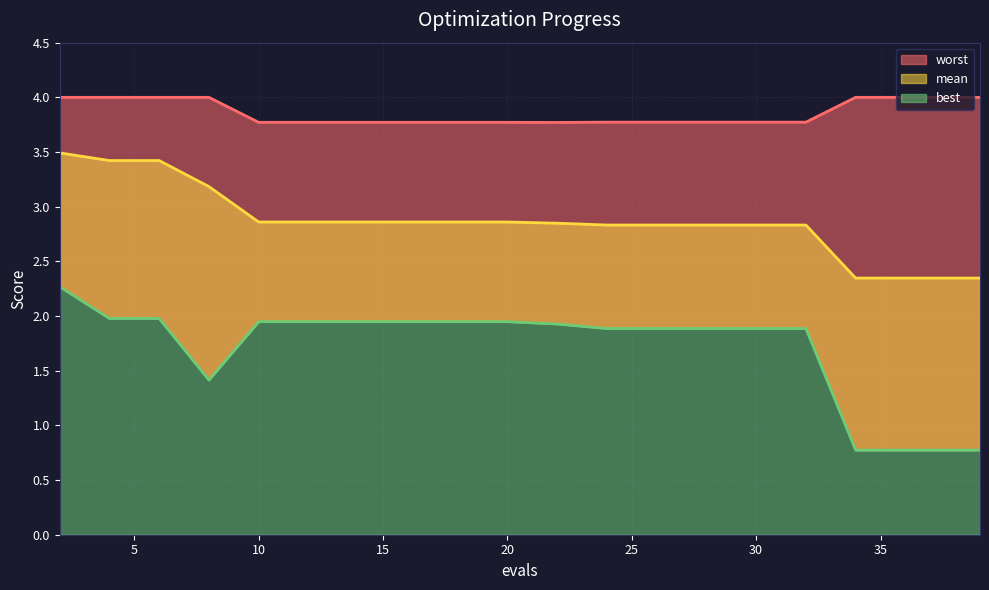

Which series has the largest total across all categories?

worst